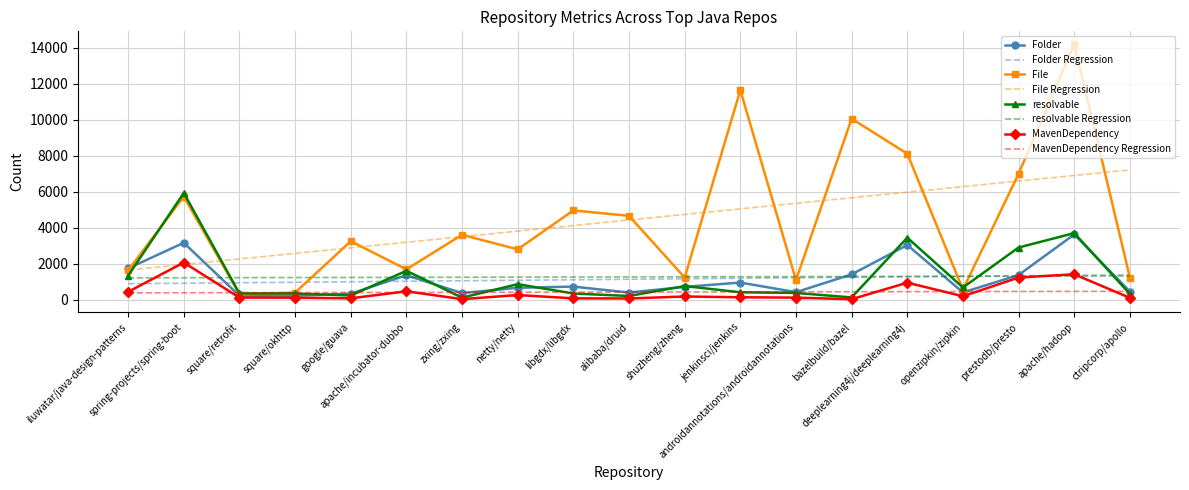

What is the maximum value for resolvable?

5932.0